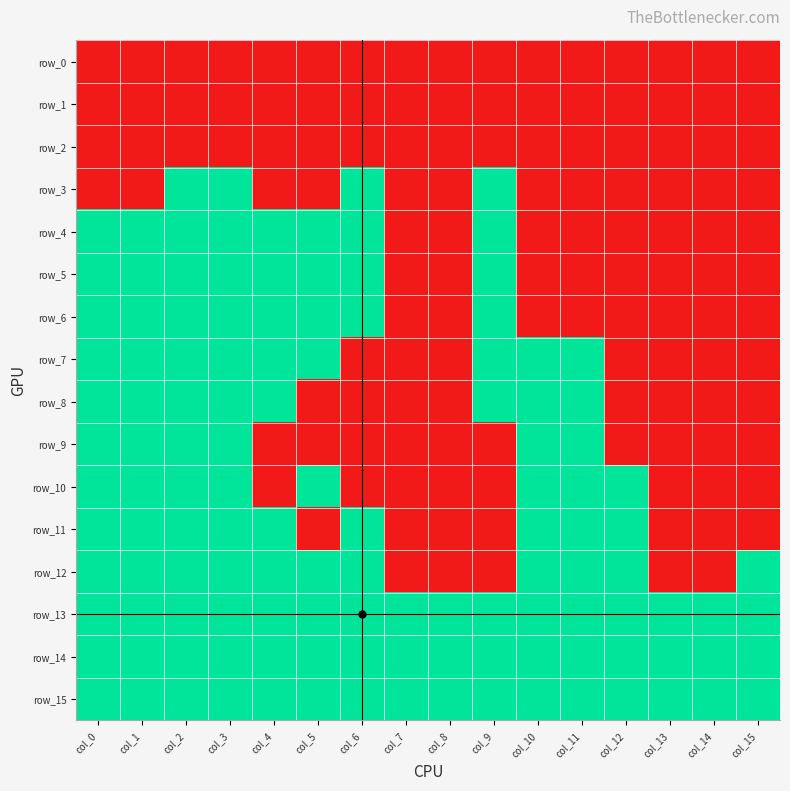

Where is row_6 nearest to the value 0?

col_7